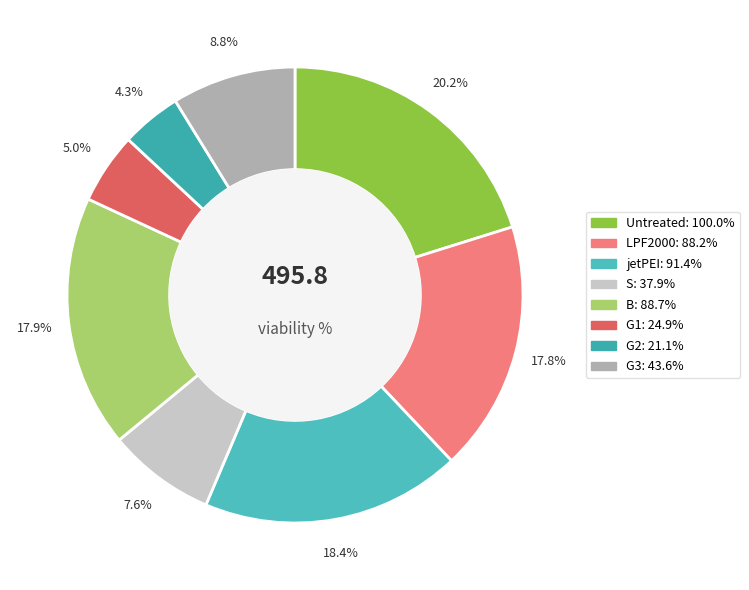

To the nearest percent, what is the difference between the Untreated and S slice percentages?

13%